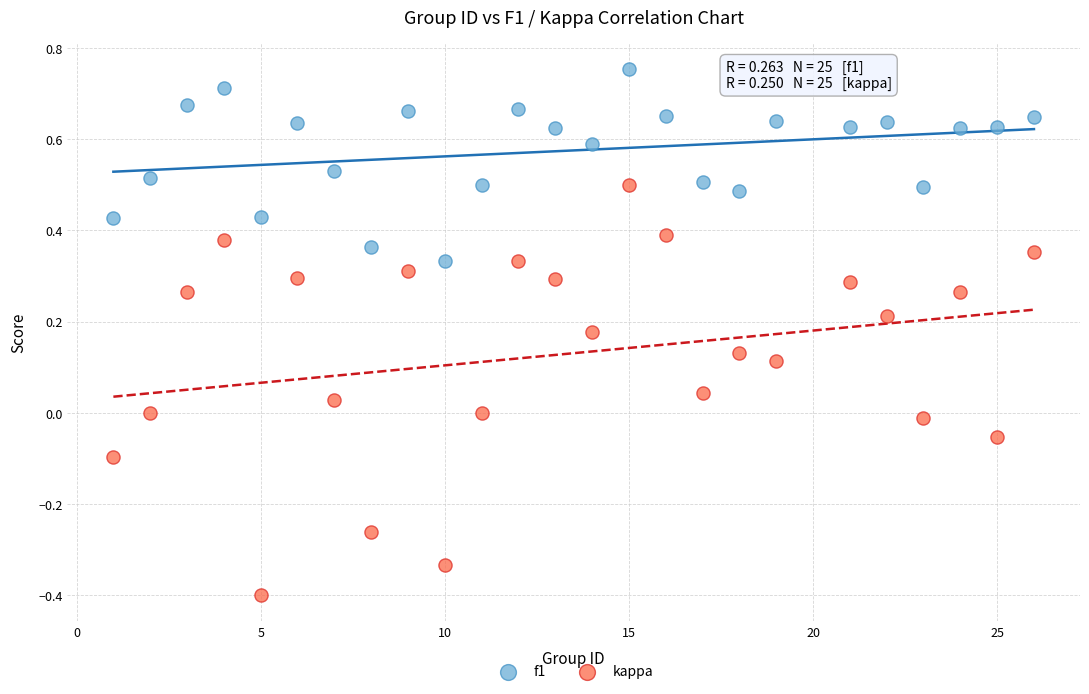

Which series reaches the maximum Y coordinate?

f1